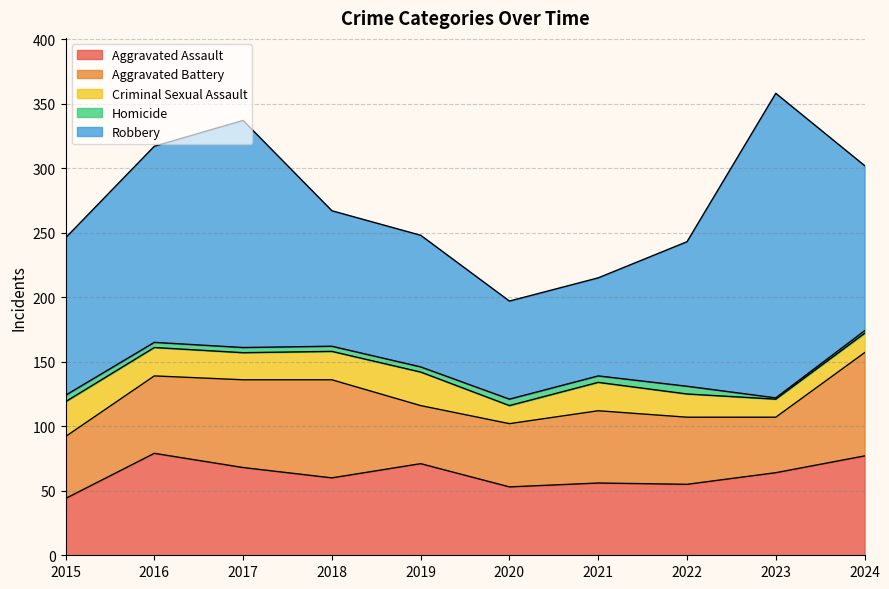

True or false: Aggravated Battery and Criminal Sexual Assault cross at least once.

False